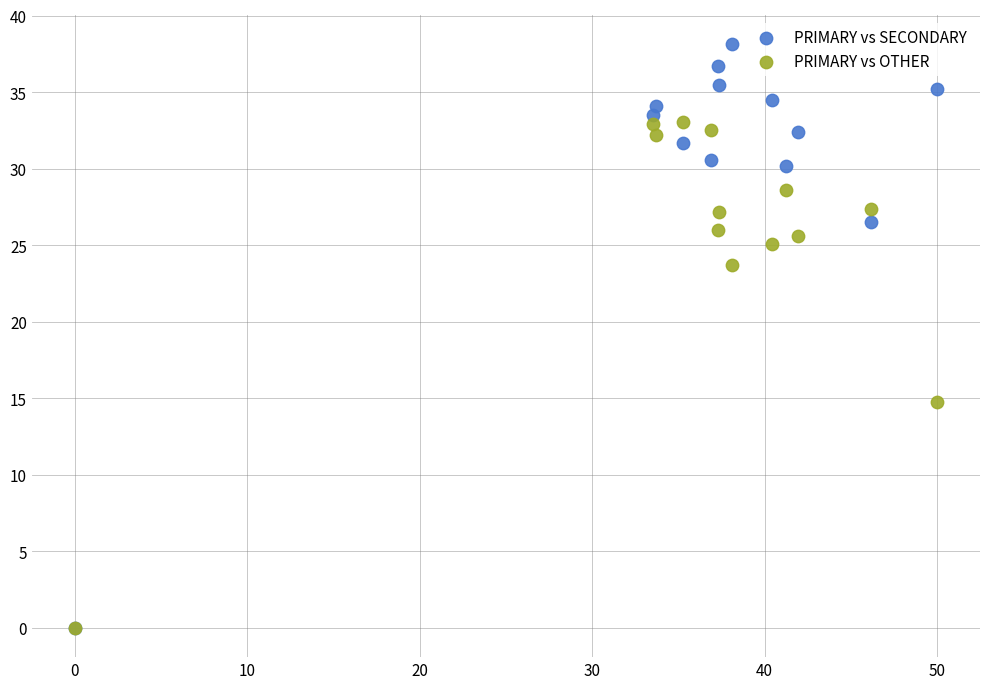

Across all series, what Y value is closest to 19?

14.8